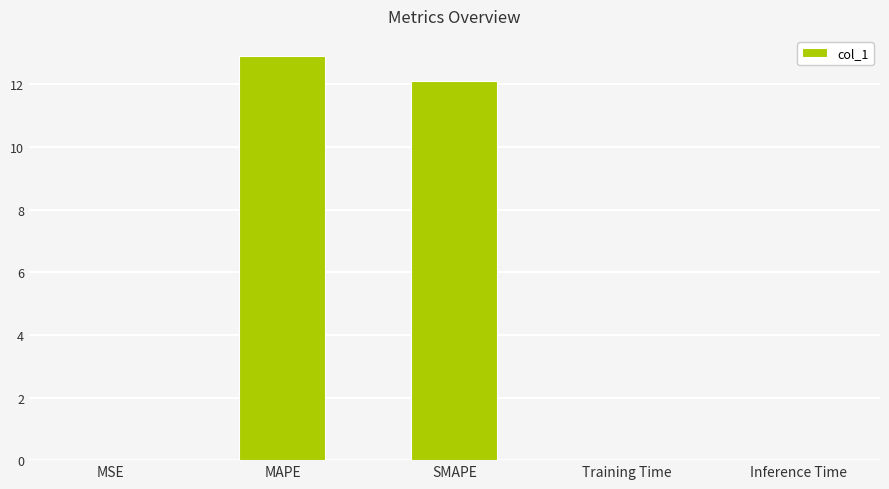

What is the ratio of the value at MAPE to the value at SMAPE?

1.1